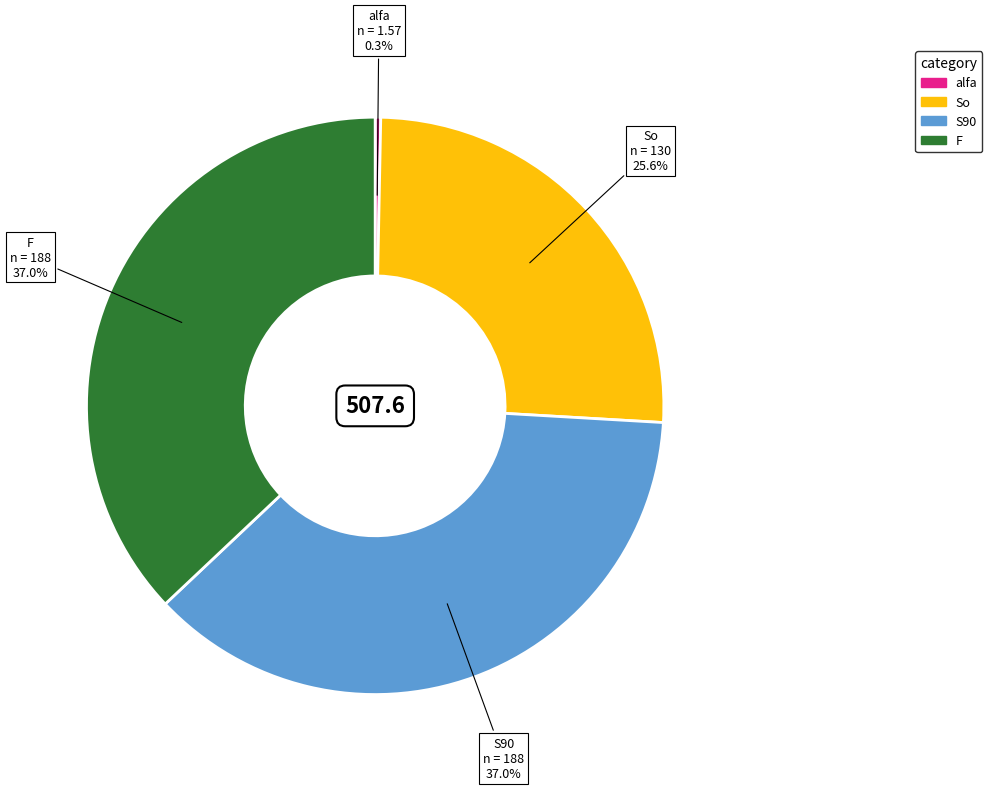

Does any single category account for the majority?

No